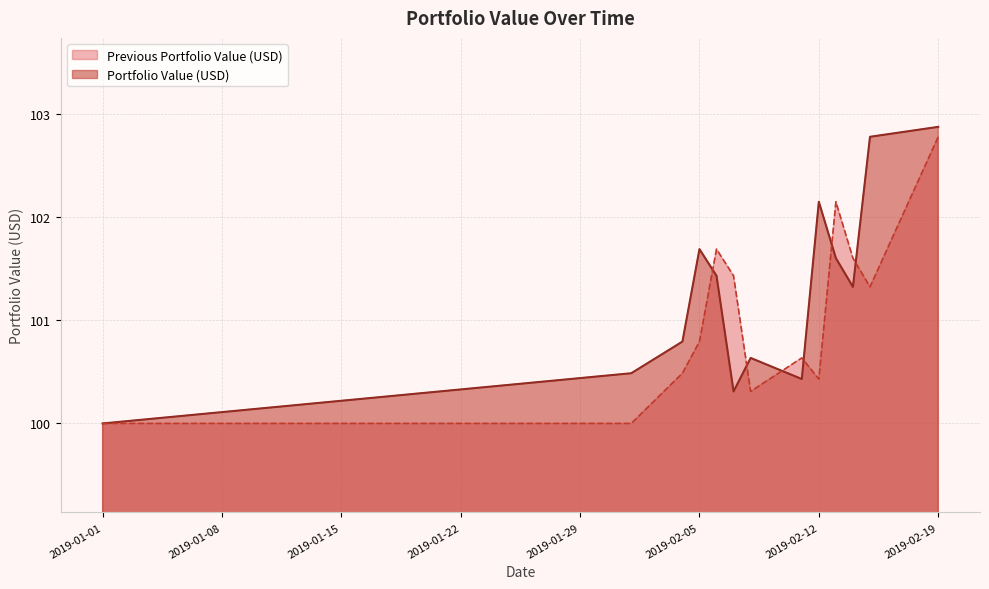

What is the lowest value of the Previous Portfolio Value (USD) series?

100.0